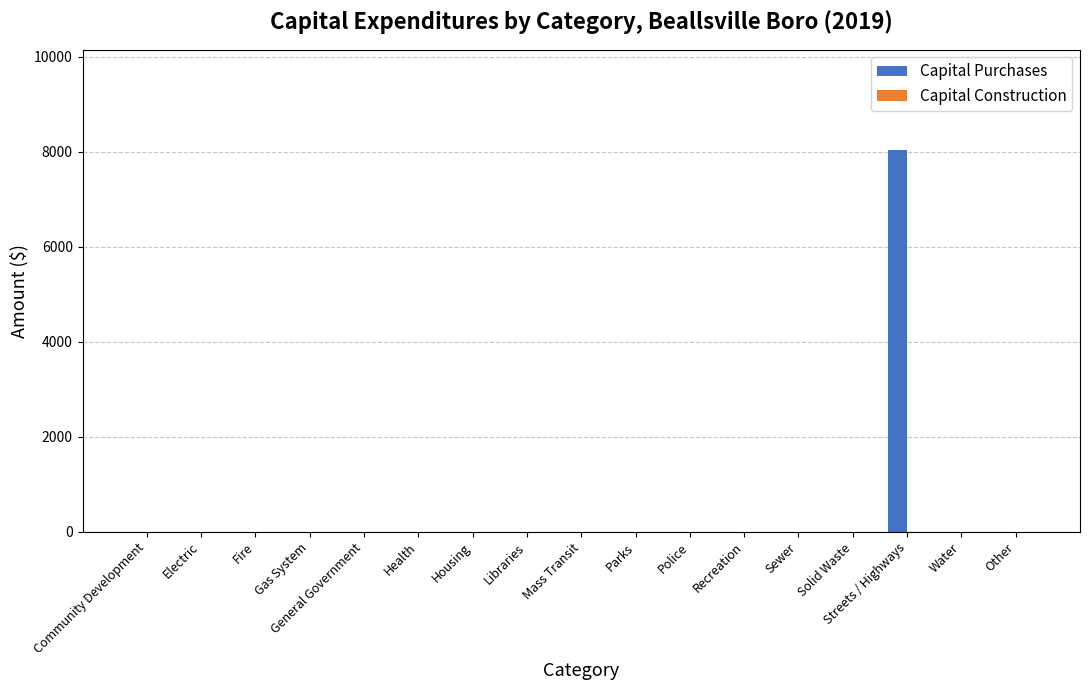

True or false: the data shows -4868 at Gas System.

False